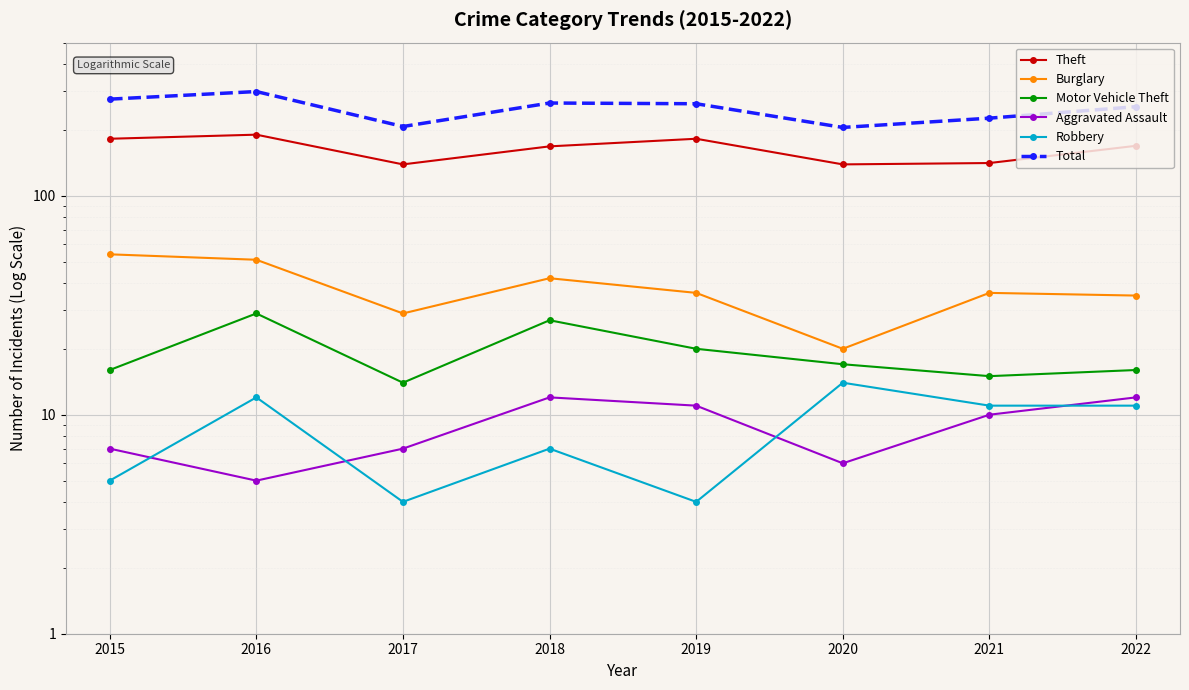

What is the difference between the second highest and minimum values in the Robbery series?

8